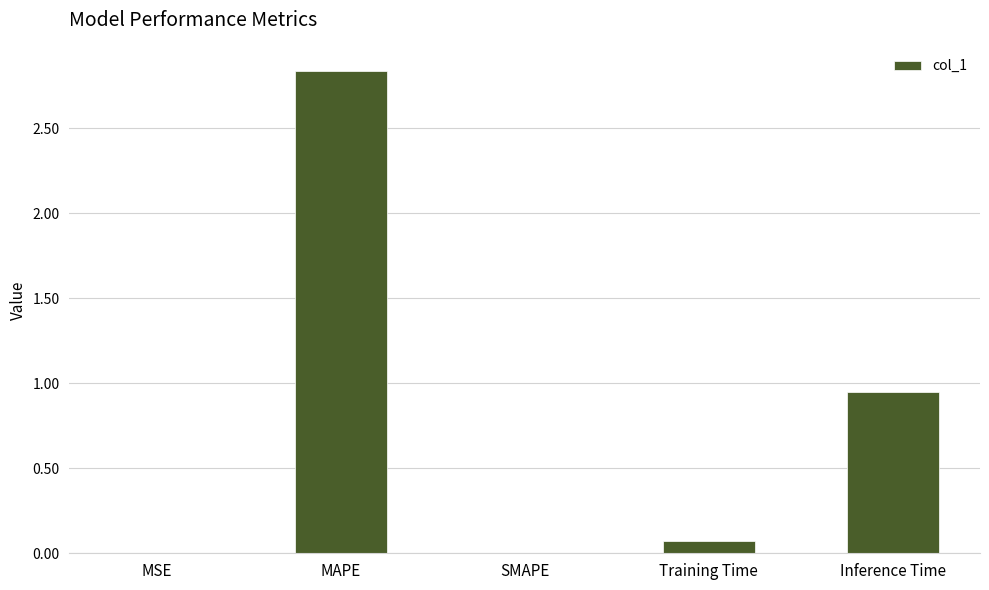

Which has a higher value, Training Time or Inference Time?

Inference Time